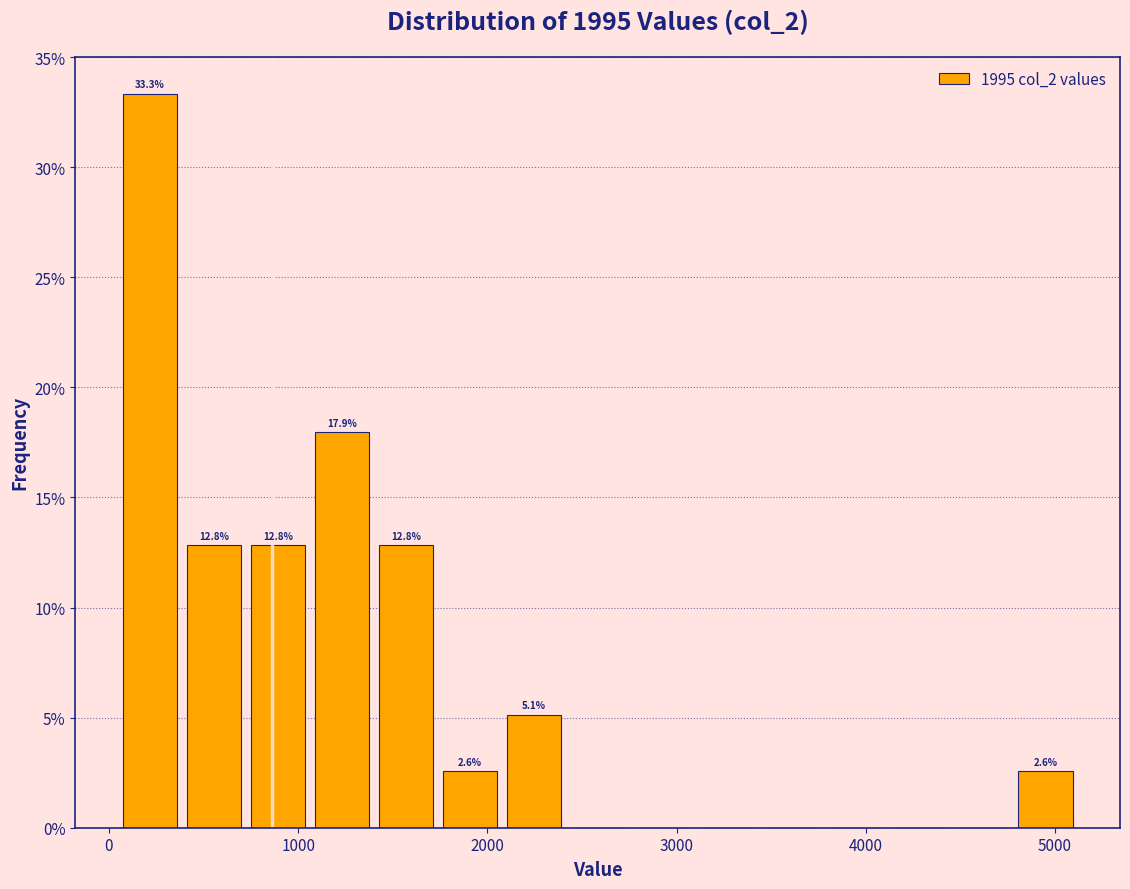

Around what value on the x-axis is the tallest bar? Give the approximate position of its centre, as read against the axis.

200